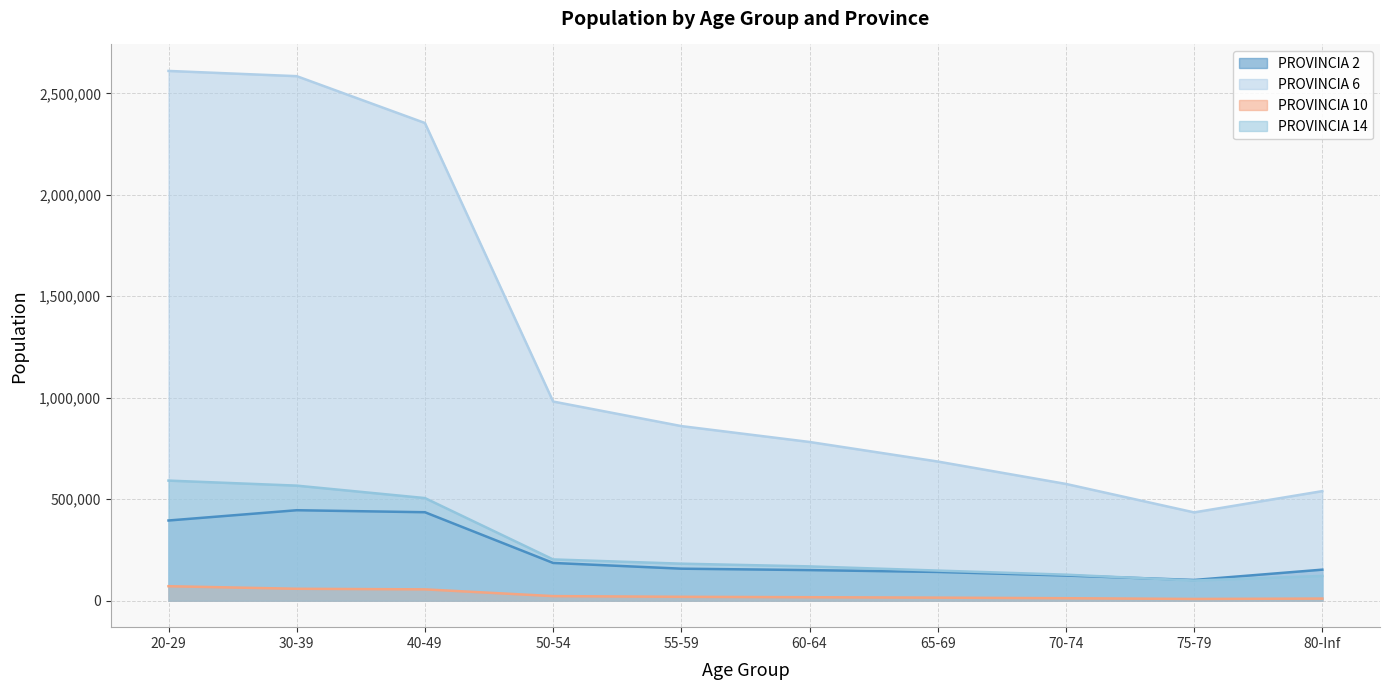

True or false: PROVINCIA 10 and PROVINCIA 6 intersect in this chart.

False